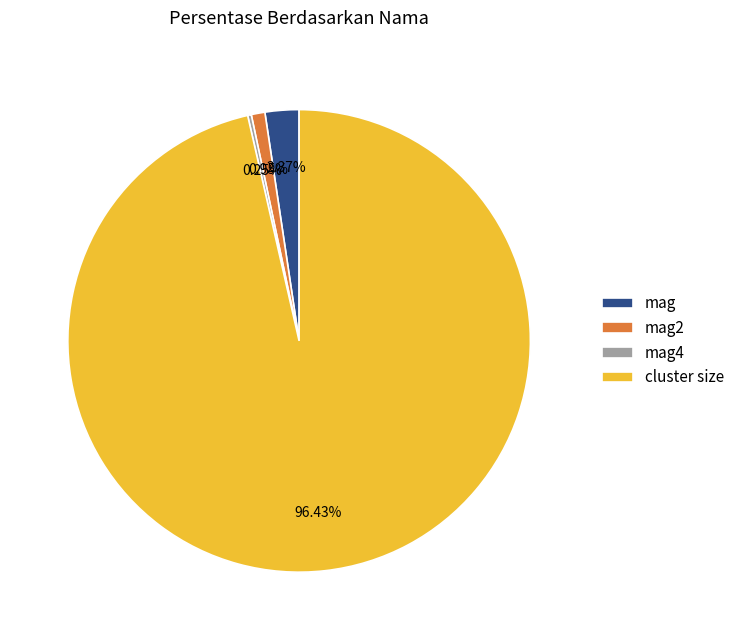

Does mag represent more than half of the total?

No